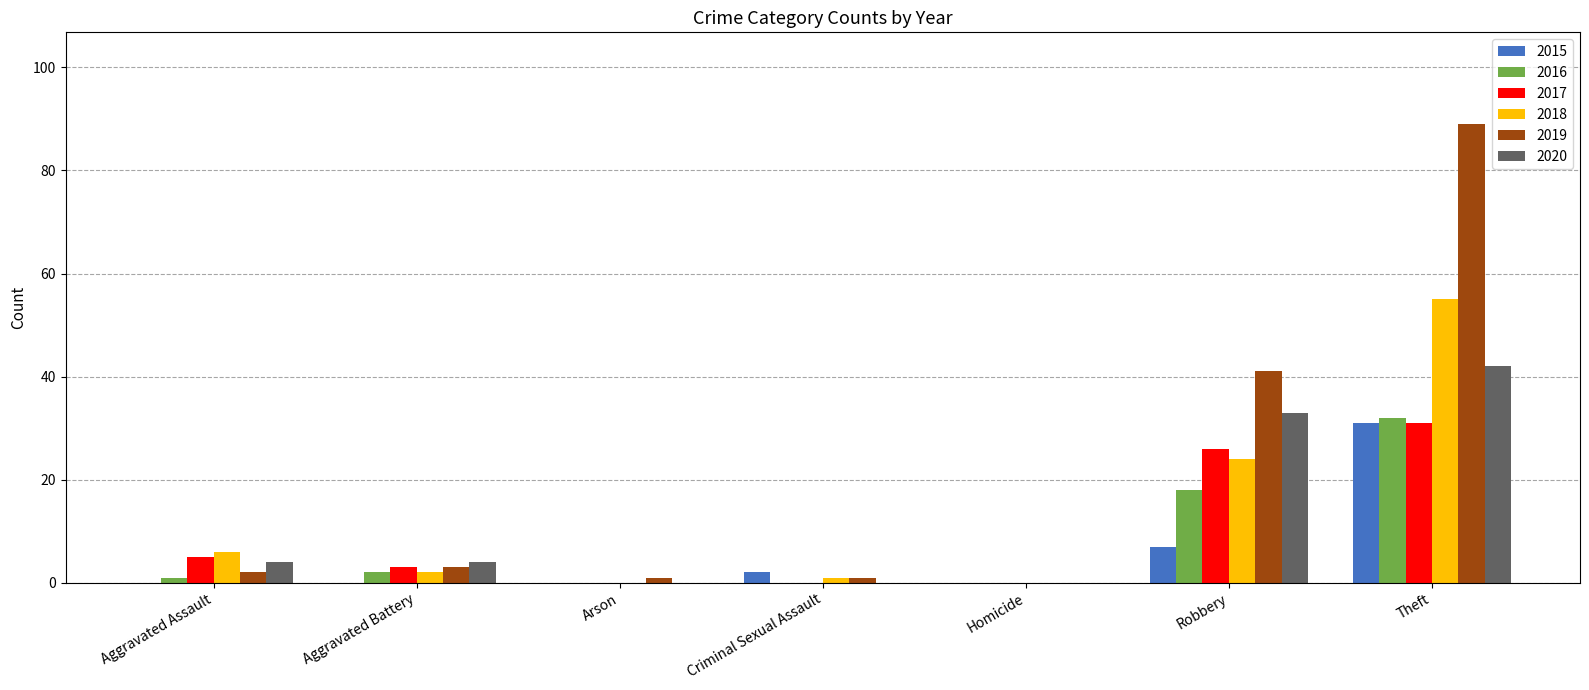

At which category is the sum across all series the highest?

Theft